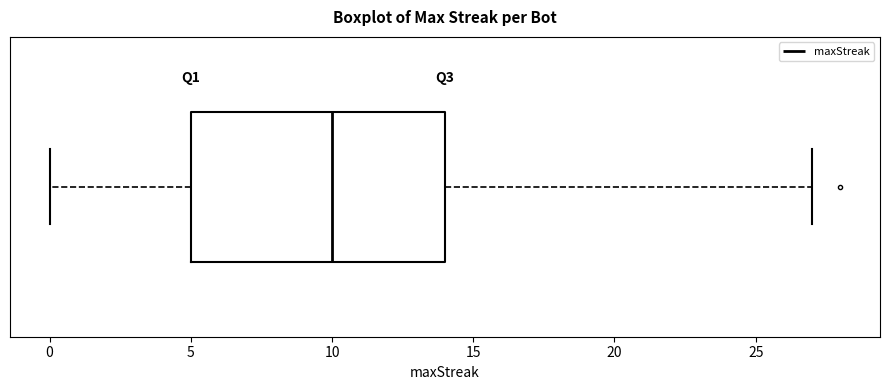

Where does the median line of the box sit on the x-axis? The values are not printed on the chart, so give them approximately, as read against the axis.

10